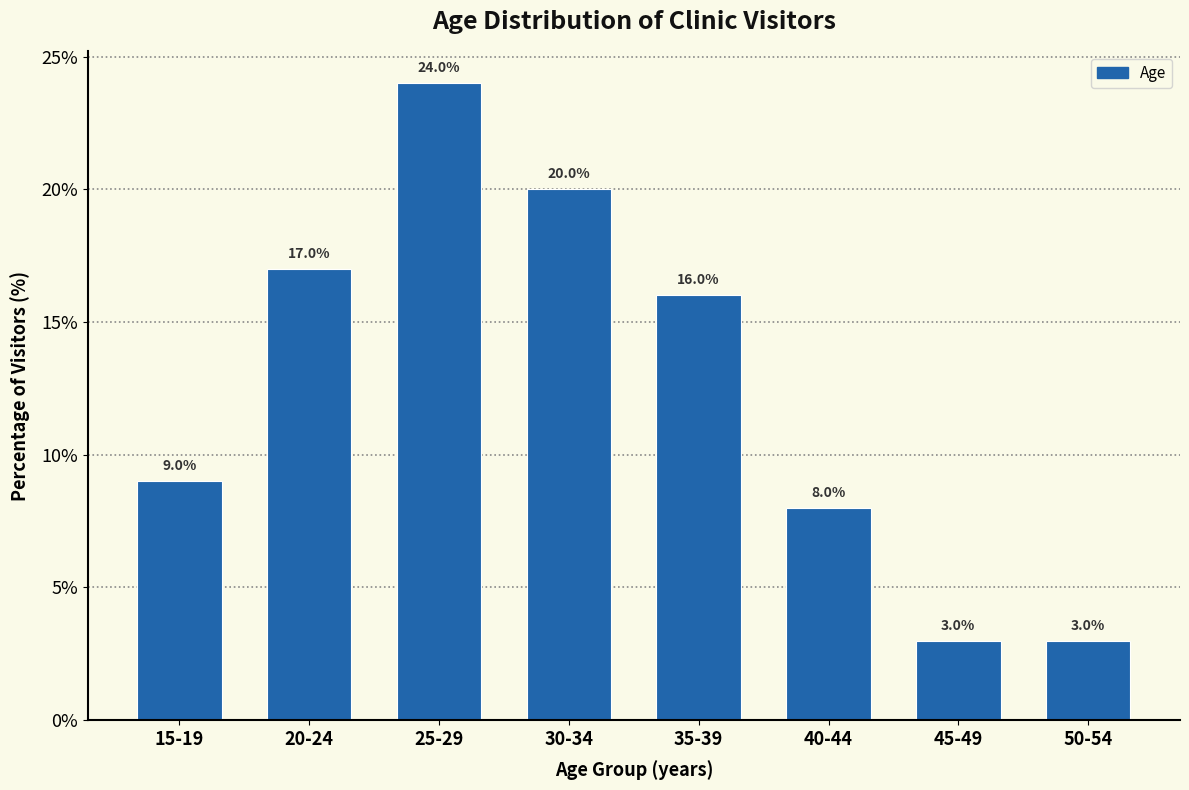

Reading right to left, extract all data points from this chart.

50-54=3	45-49=3	40-44=8	35-39=16	30-34=20	25-29=24	20-24=17	15-19=9